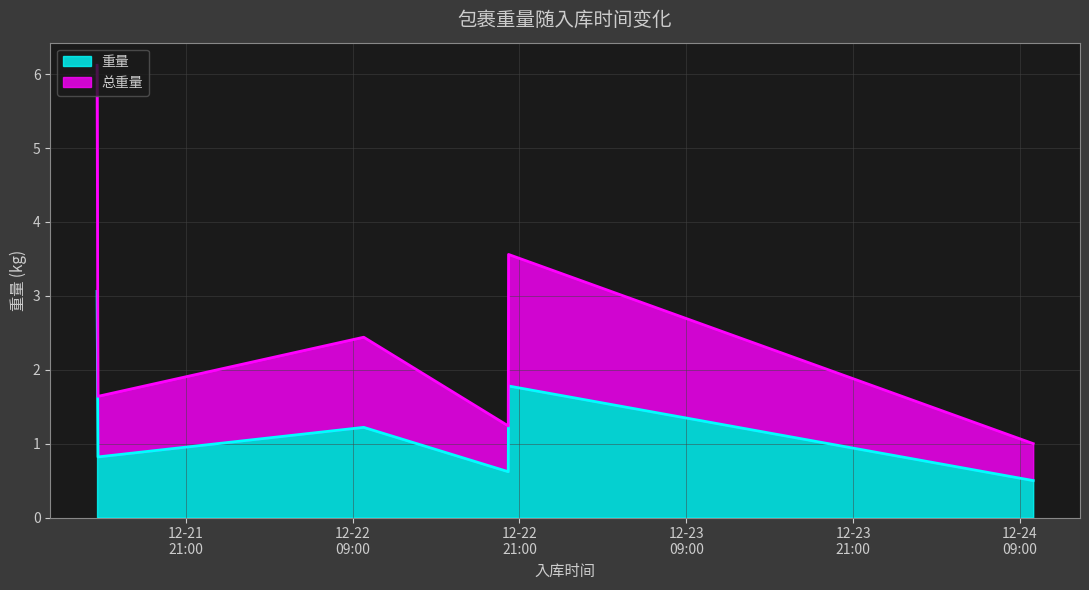

At how many categories does at least one series exceed 4?

1